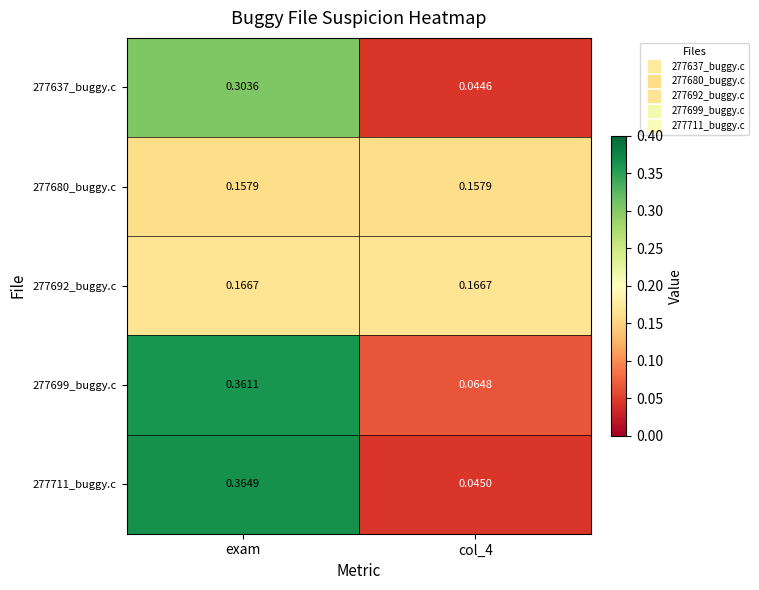

Is the value of 277711_buggy.c at exam greater than the value of 277699_buggy.c at exam?

Yes